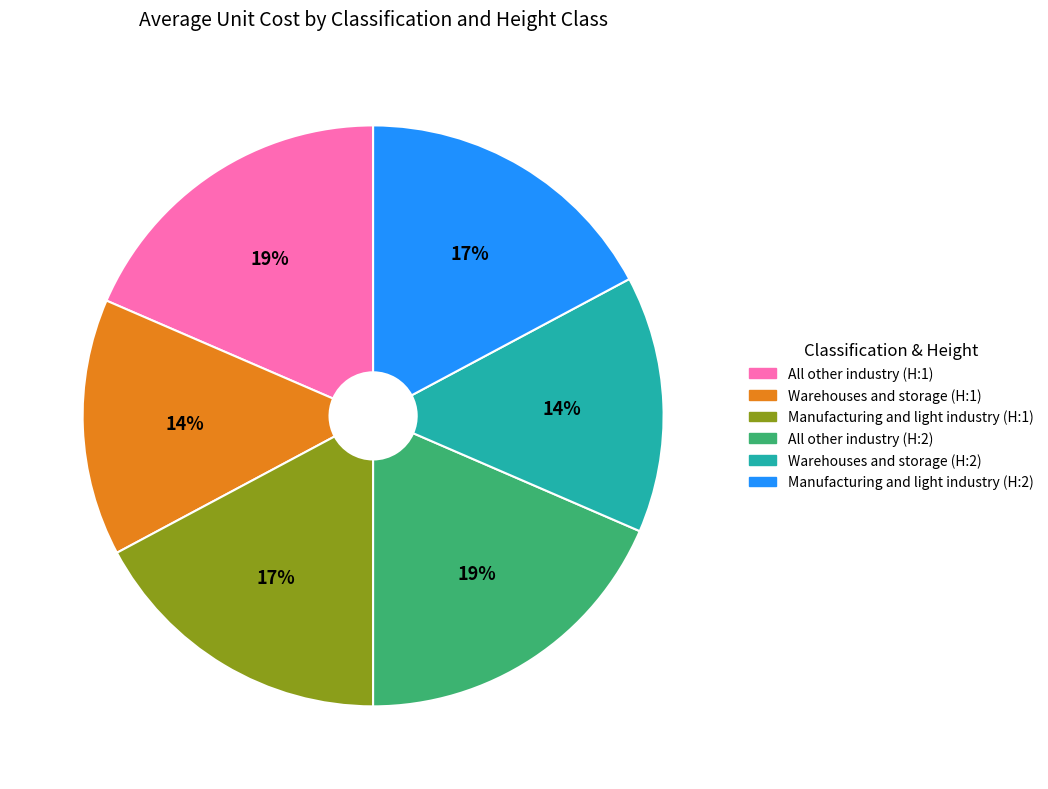

How many segments does this pie chart have?

6